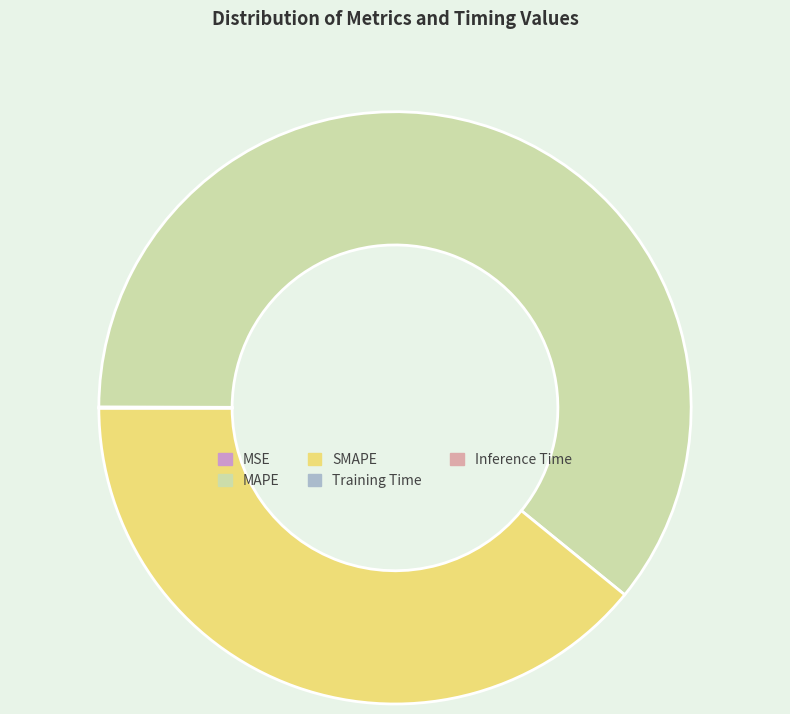

Which slice is the largest?

MAPE